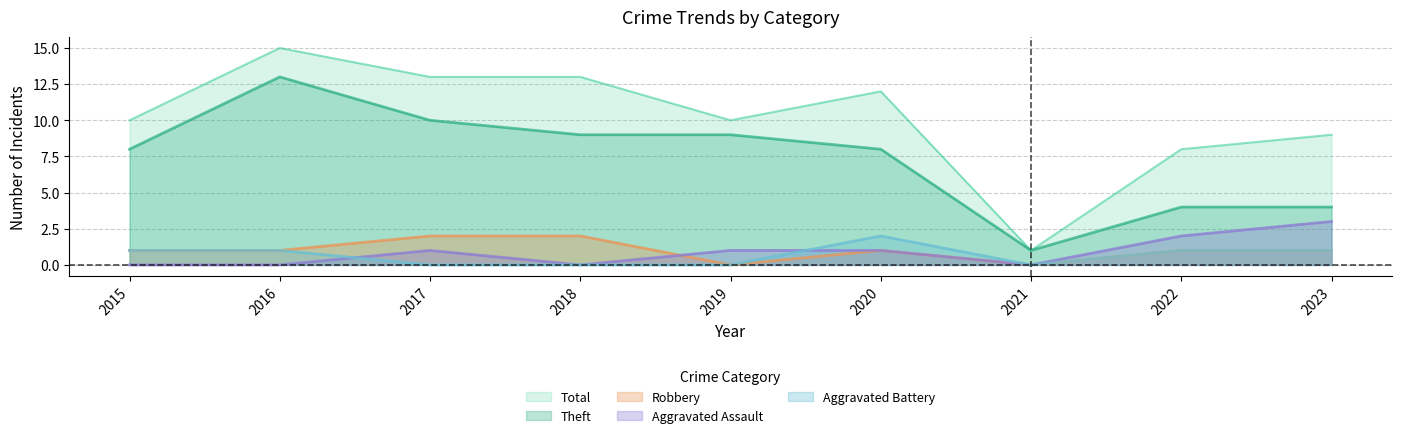

What is the total value across all series at 2017?

26